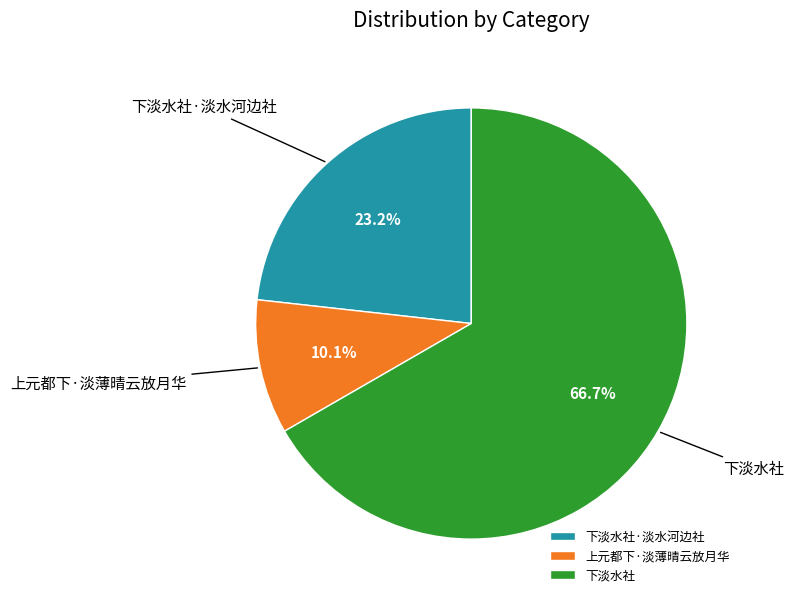

Which slice represents more than half of the pie?

下淡水社